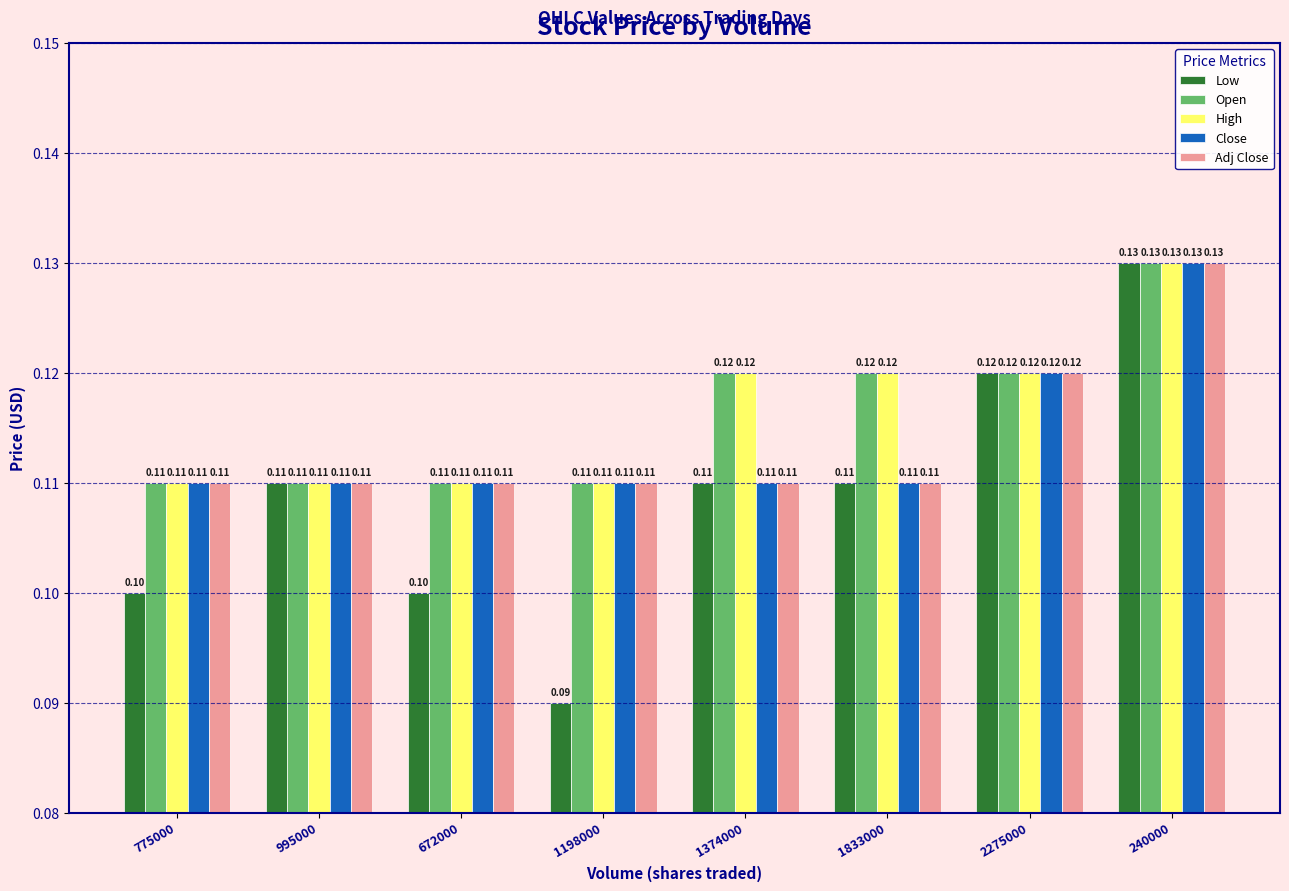

How many categories are shown in the chart?

8